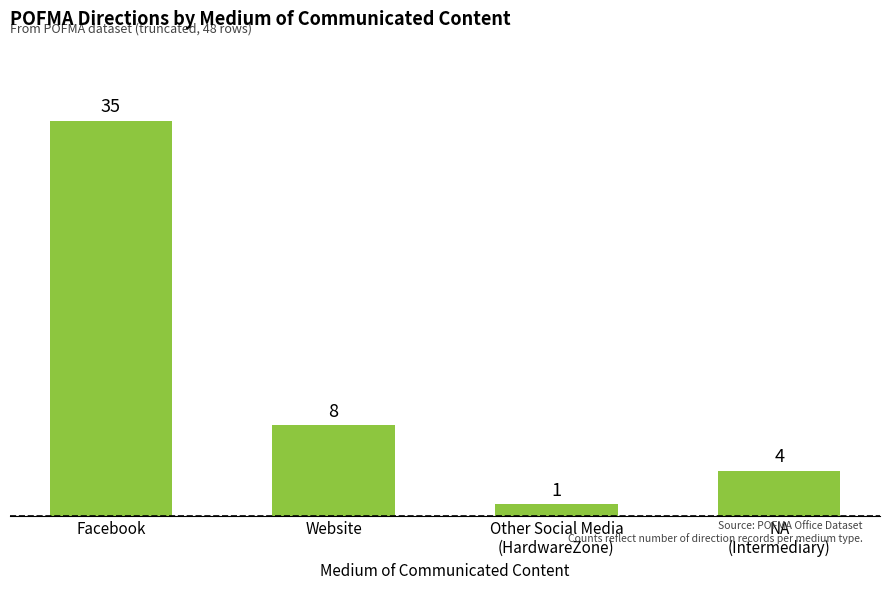

True or false: the data shows 35 at Facebook.

True